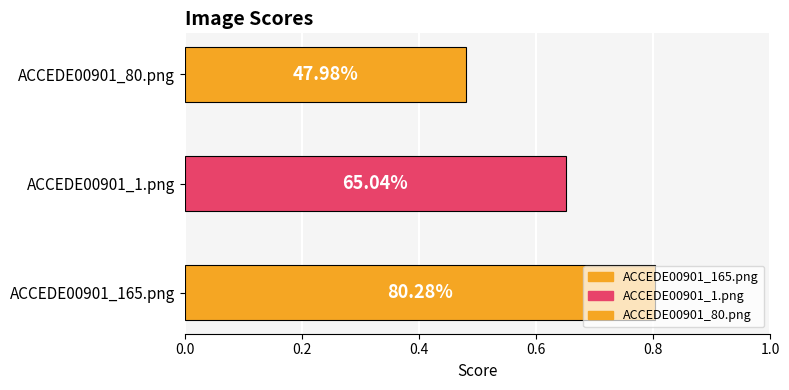

Reading left to right, transcribe all the data shown in this chart.

ACCEDE00901_165.png=0.8	ACCEDE00901_1.png=0.7	ACCEDE00901_80.png=0.5